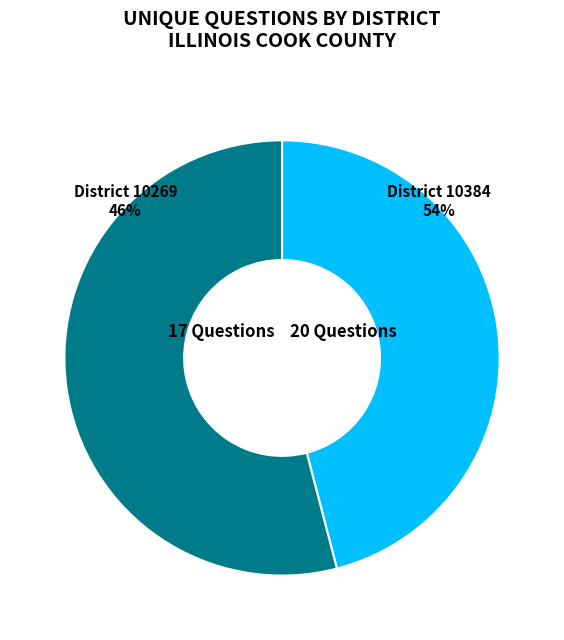

To the nearest percent, what is the difference between the largest and smallest slice percentages?

8%